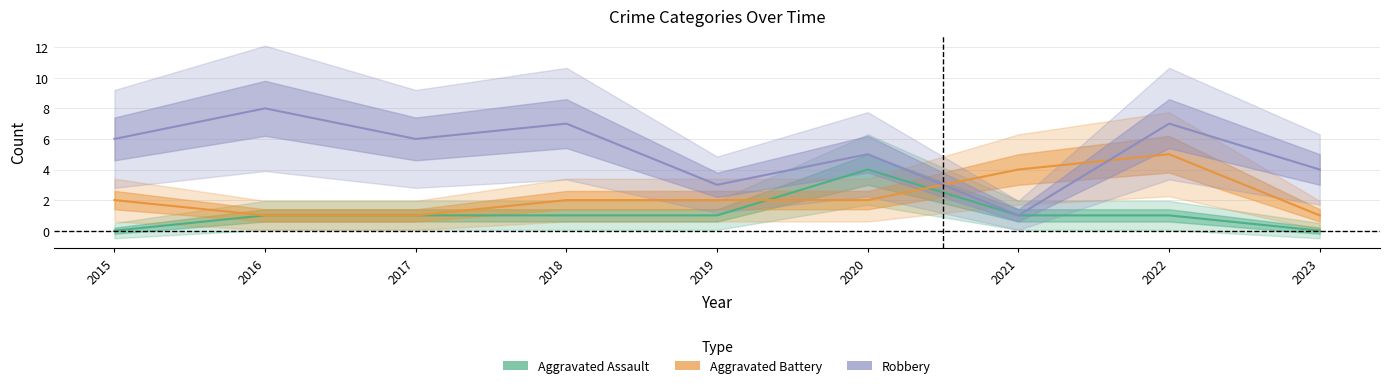

What is the spread (max minus min) of values at 2023?

4